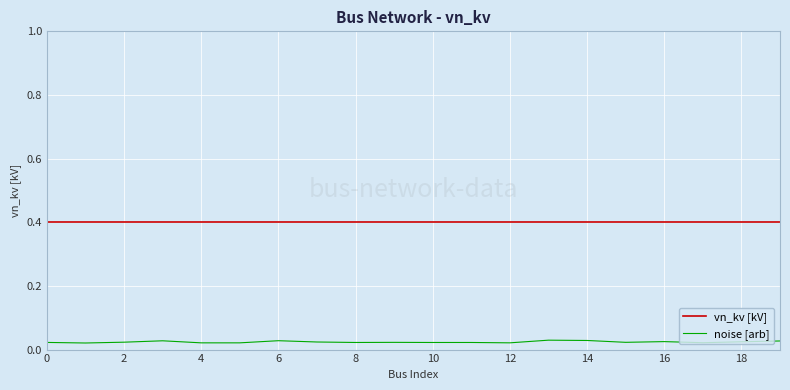

Count the number of data series in this chart.

2